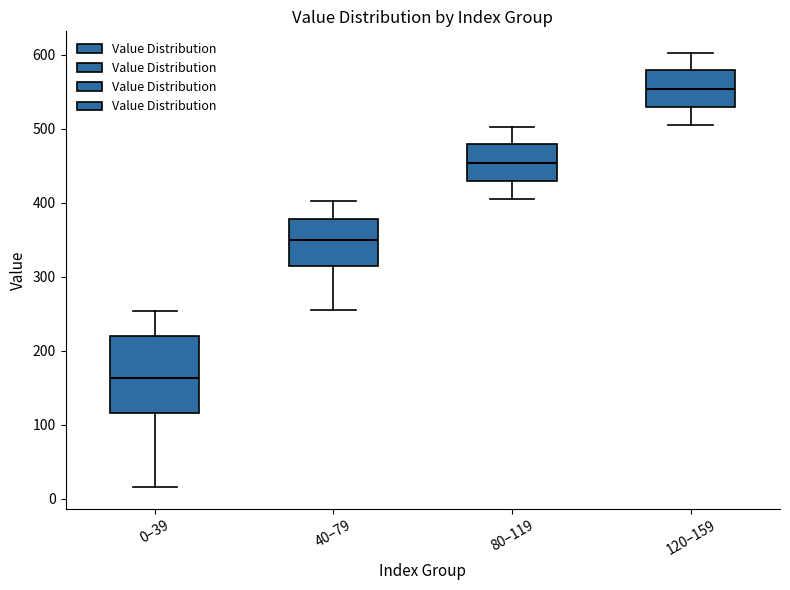

Which box has the lowest median line?

0–39